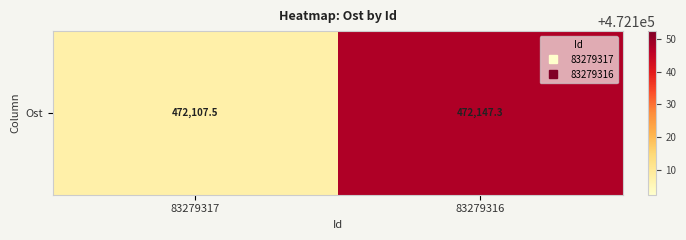

The value at 83279316 is 679657.0. True or false?

False